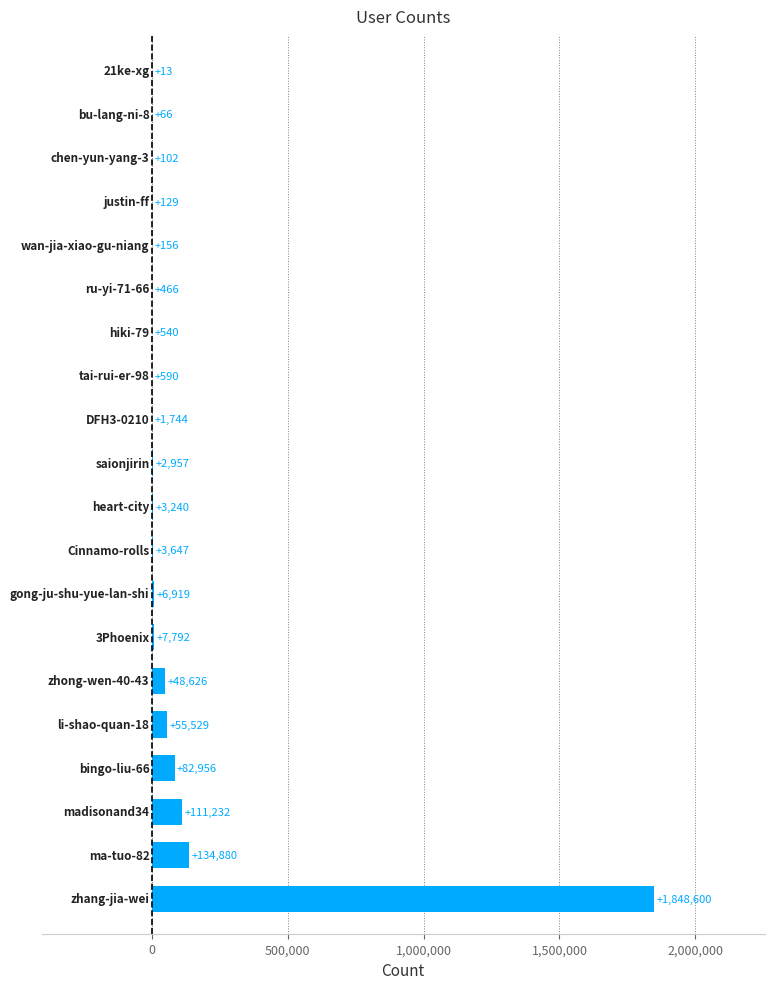

What is the sum of all values?

2310184